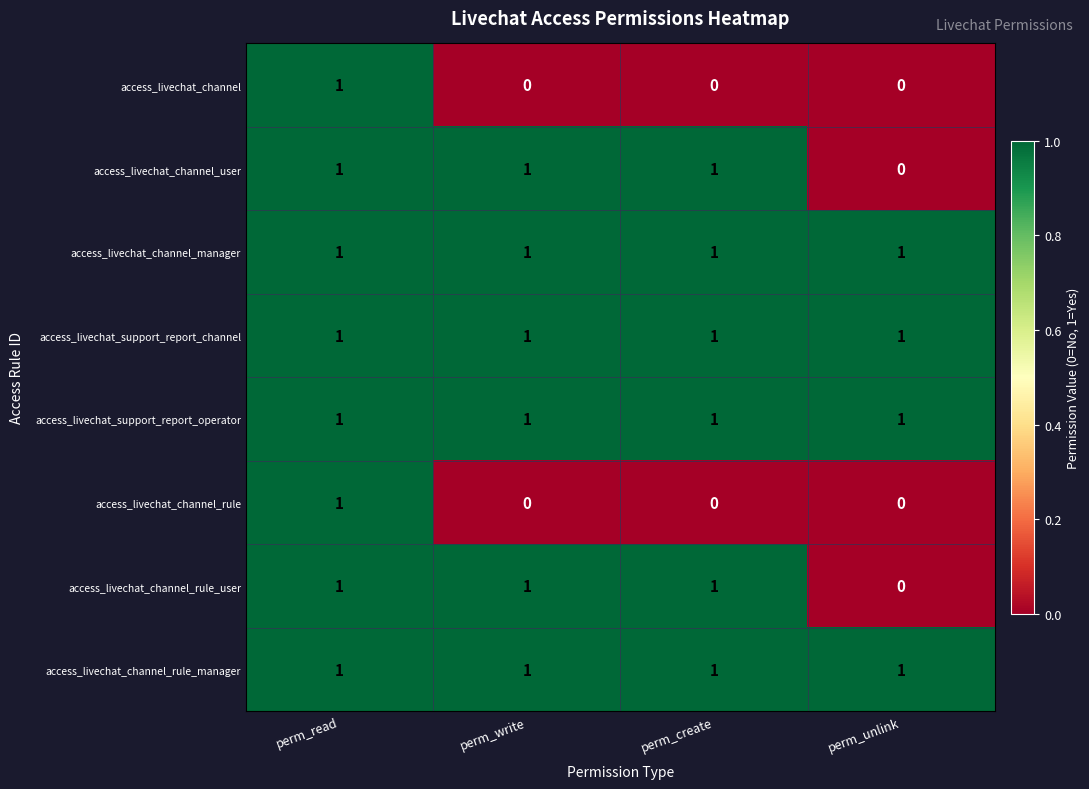

True or false: access_livechat_channel_manager has a value of 2 at perm_read.

False